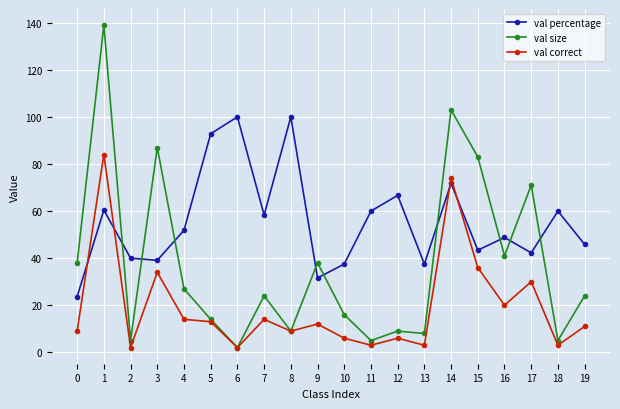

Rank the series at 14 from lowest to highest value.

val percentage, val correct, val size